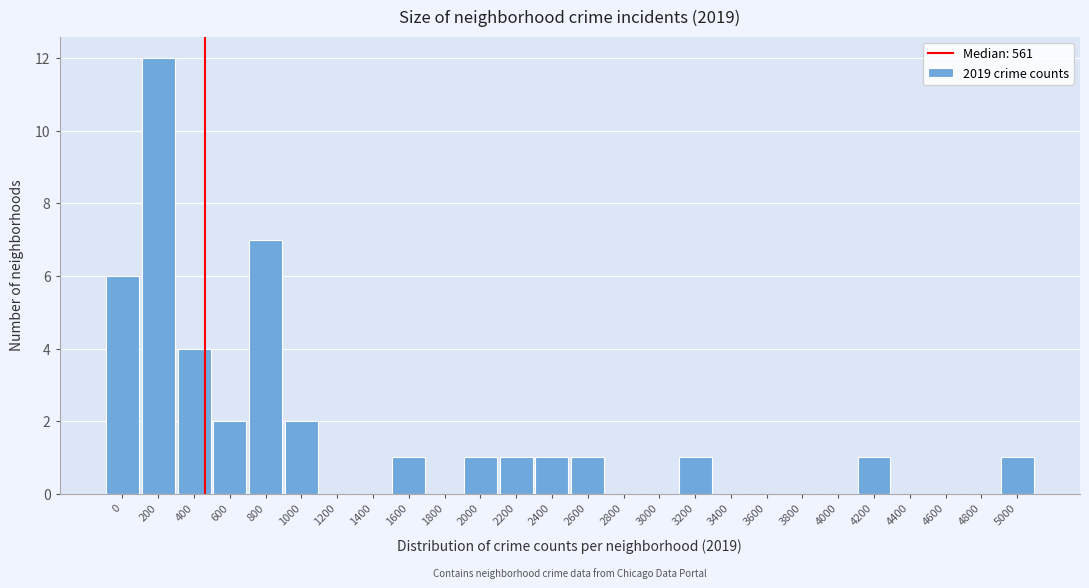

Reading left to right, what are all the values shown in this chart?

0=6	200=12	400=4	600=2	800=7	1000=2	1200=0	1400=0	1600=1	1800=0	2000=1	2200=1	2400=1	2600=1	2800=0	3000=0	3200=1	3400=0	3600=0	3800=0	4000=0	4200=1	4400=0	4600=0	4800=0	5000=1